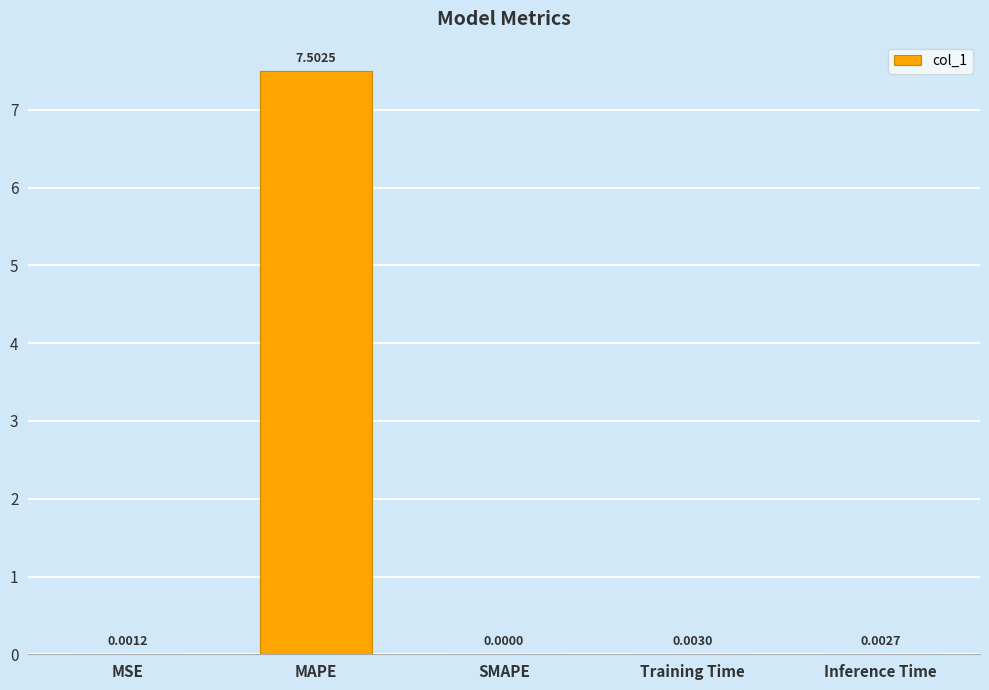

At which category does the chart reach its peak across all series?

MAPE